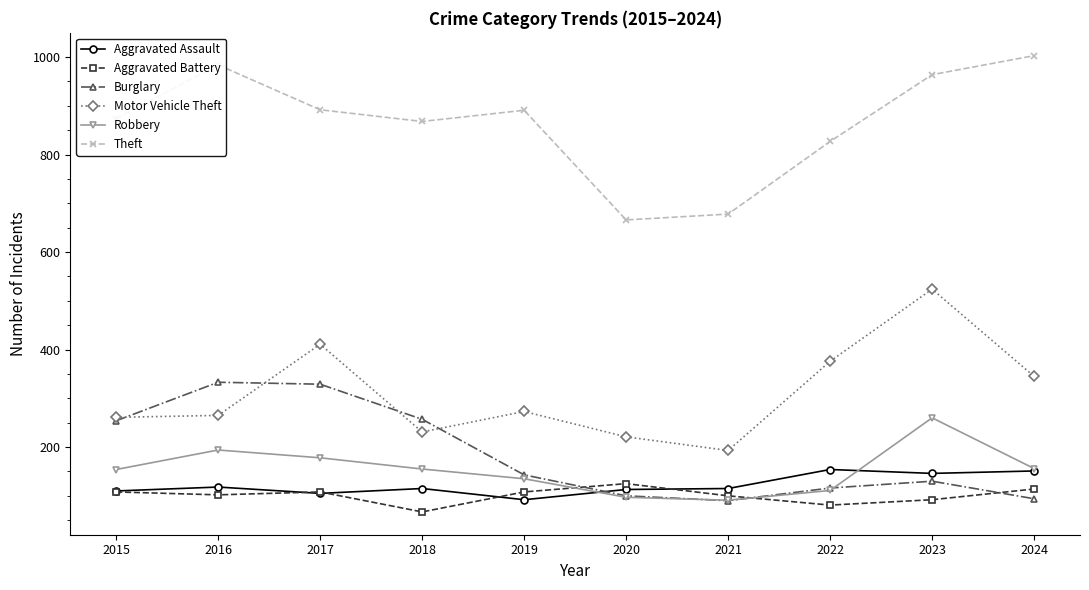

At which category is the sum across all series the highest?

2023